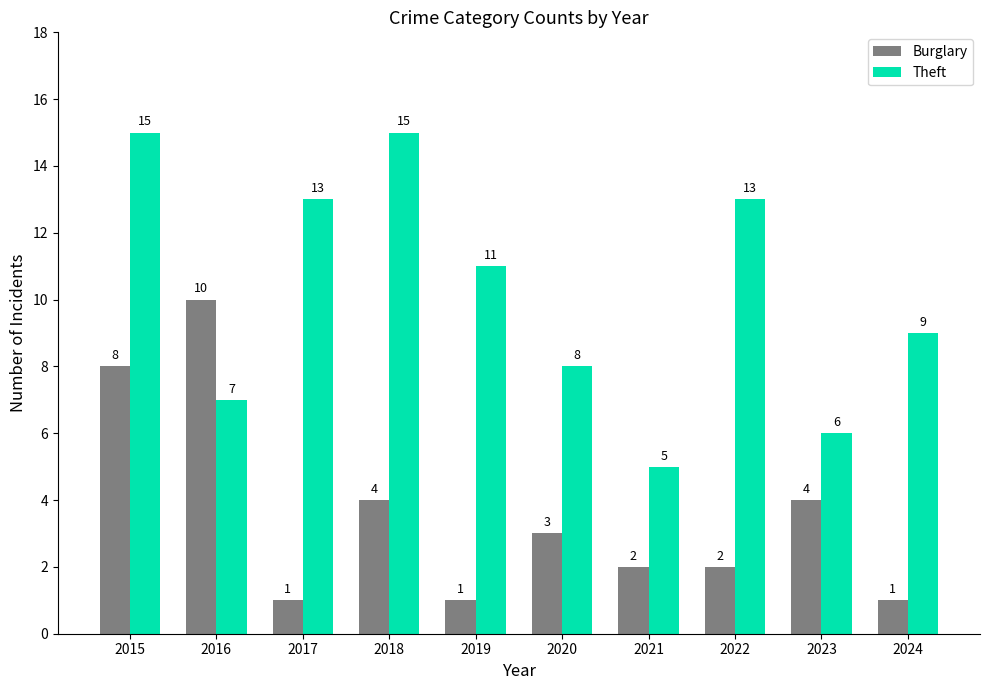

What is the spread (max minus min) of values at 2018?

11